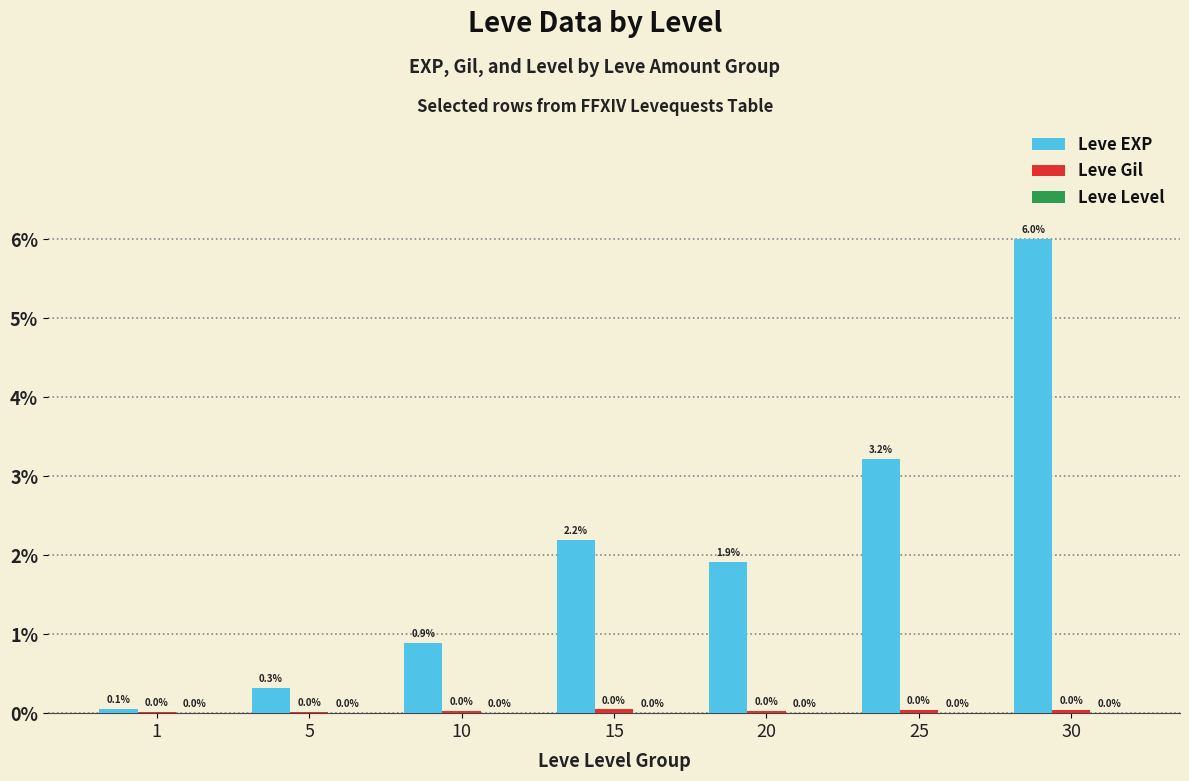

True or false: Leve EXP has a value of 3.0 at 15.

False